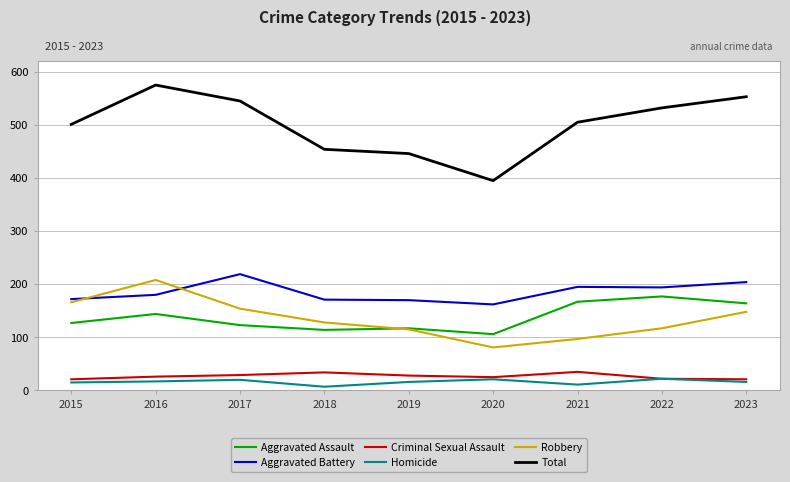

Which series has the widest spread of values?

Total